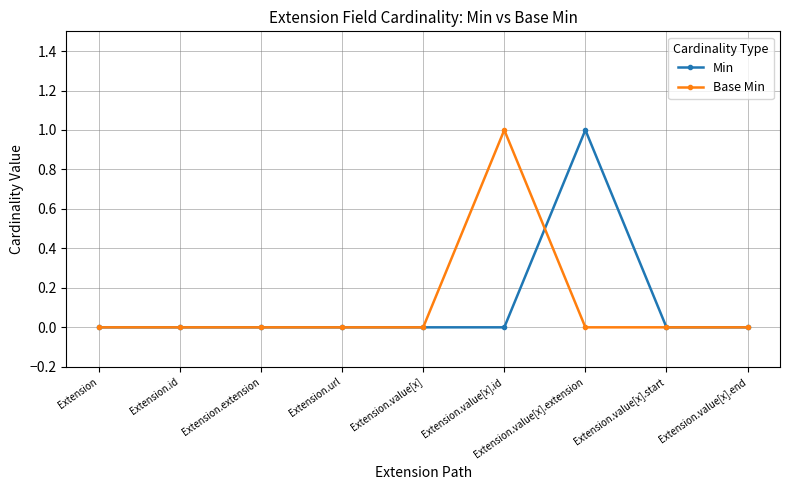

How many lines are shown in the chart?

2